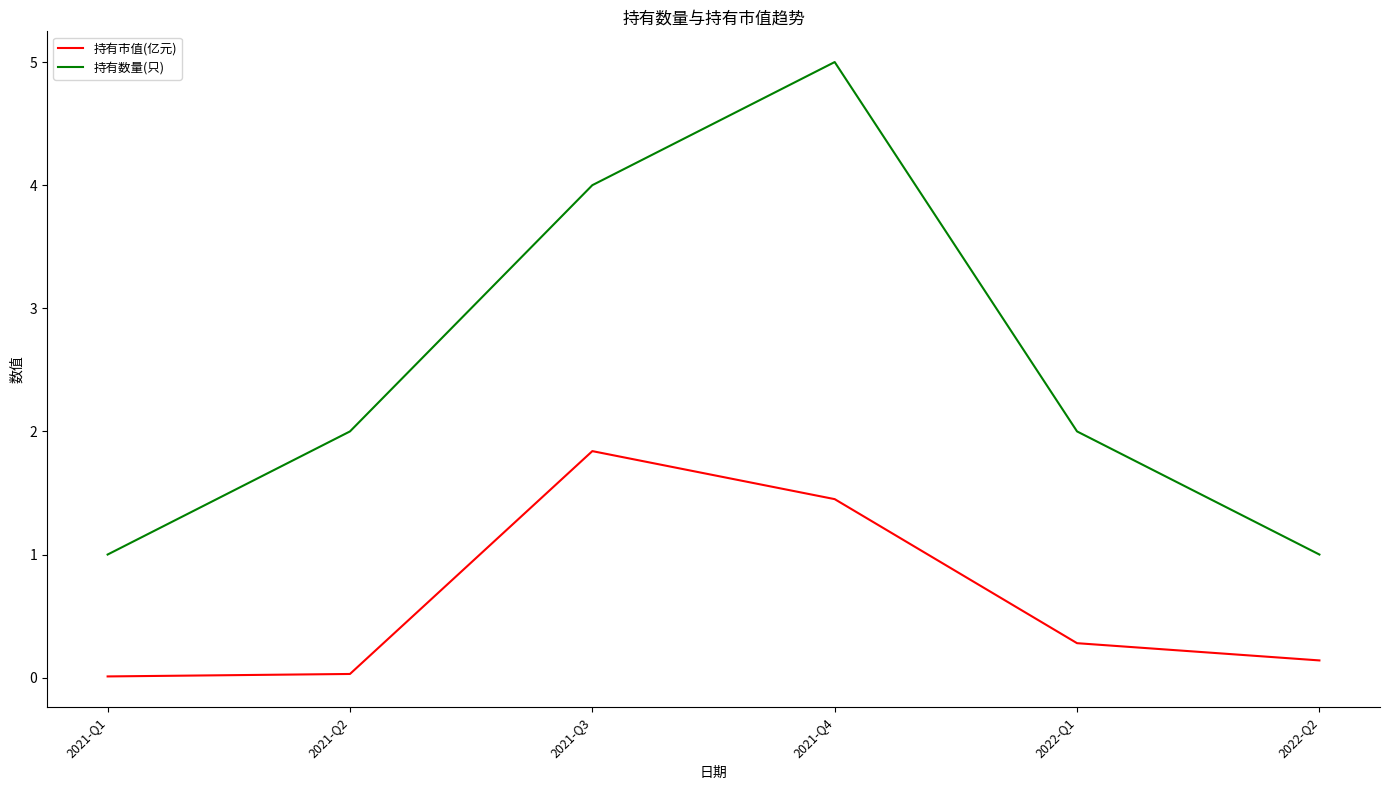

What is the sum of all 持有市值(亿元) values?

3.8